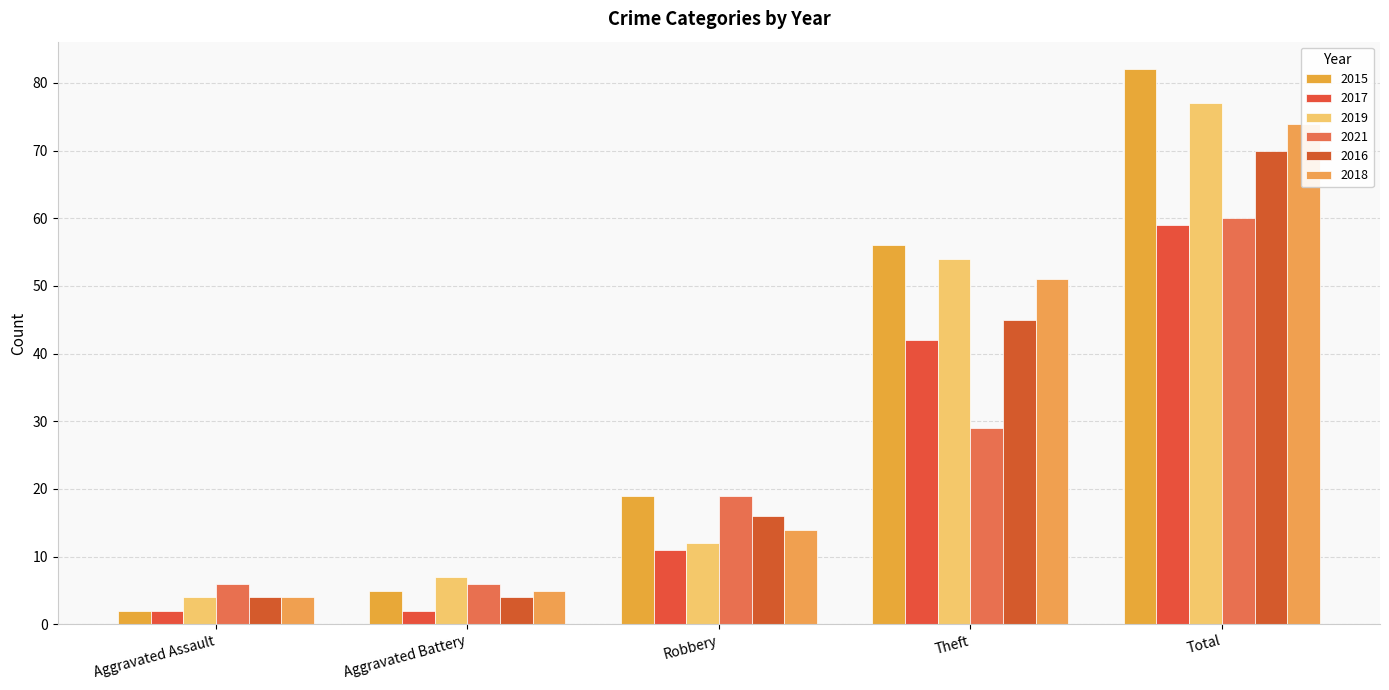

What position from the left is Theft?

4